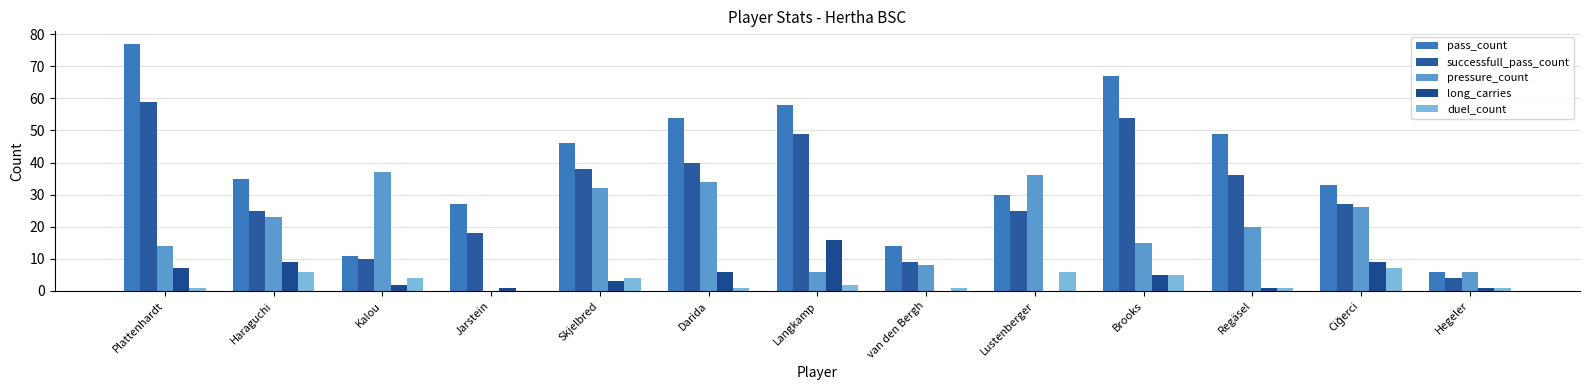

What is the value of the pass_count bar at the 12th from the left?

33